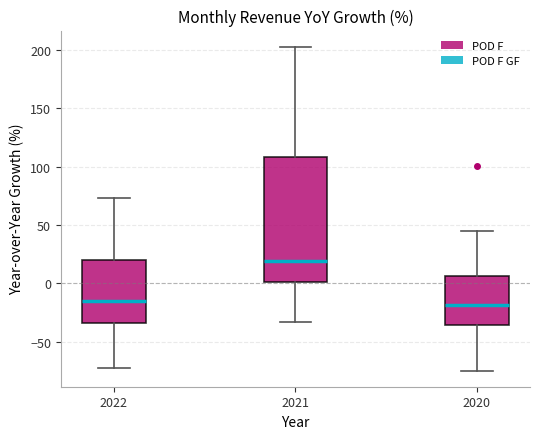

Where is the lower edge of the box at x = 2022 on the y-axis? The values are not printed on the chart, so give them approximately, as read against the axis.

-35